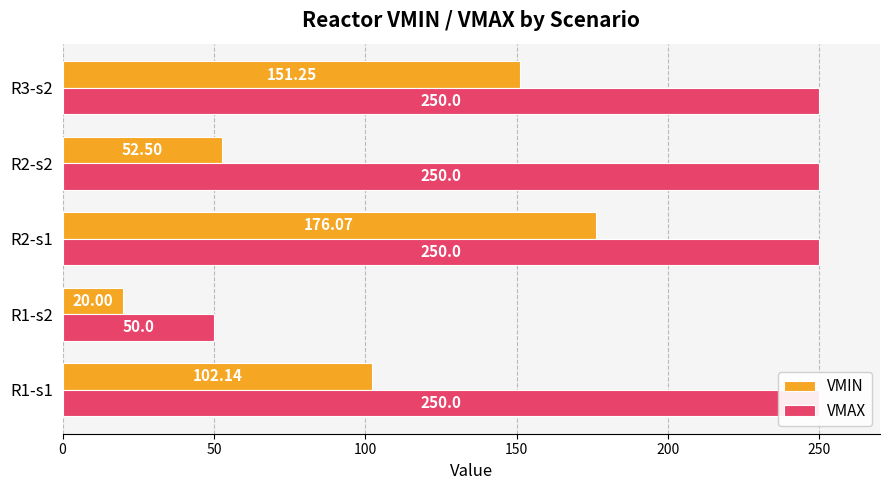

What is the difference between the highest and lowest values at R1-s1?

147.9